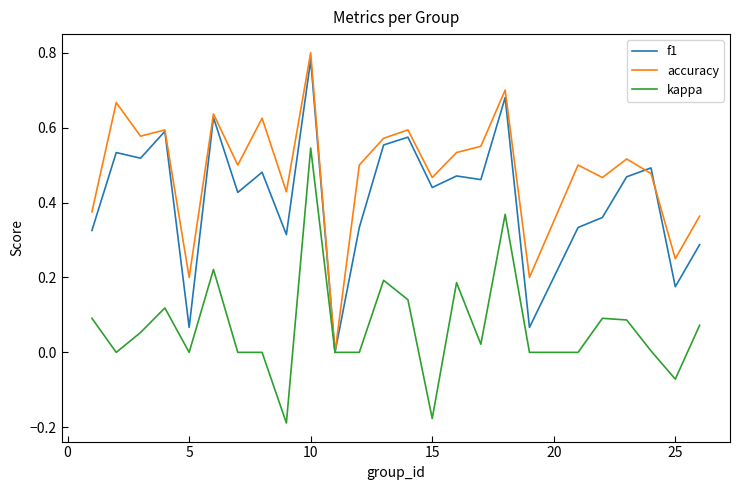

In accuracy, how many points are lower than both neighbors (excluding endpoints)?

9